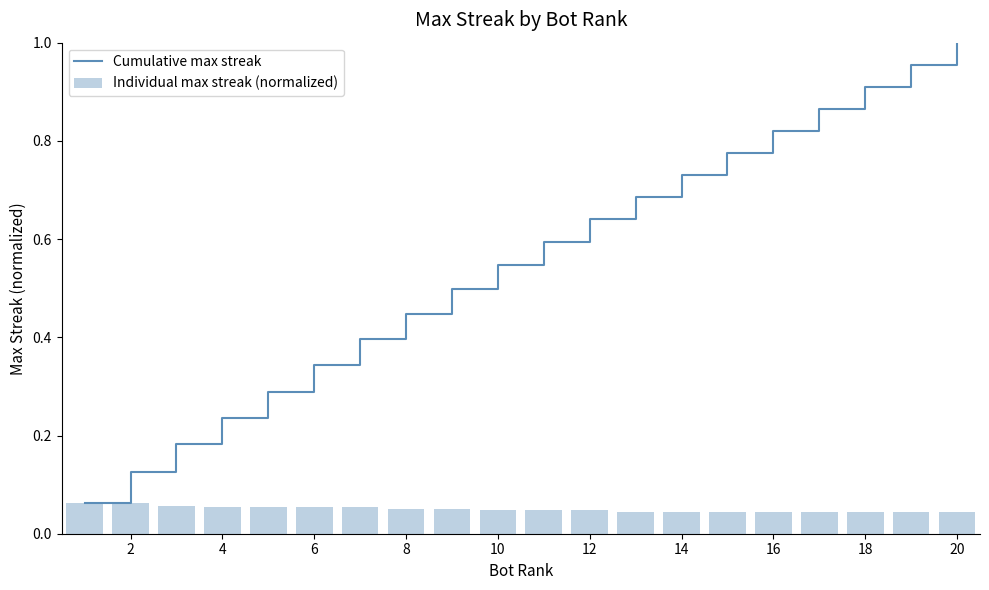

List the series in order of their peak value, highest first.

Cumulative max streak, Individual max streak (normalized)